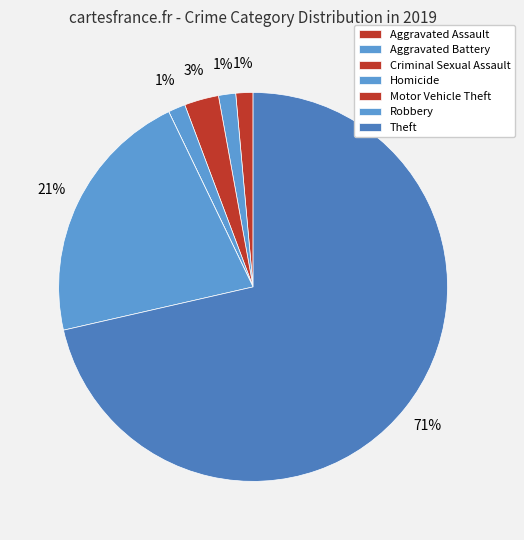

What percentage is the Criminal Sexual Assault slice, to the nearest percent?

3%